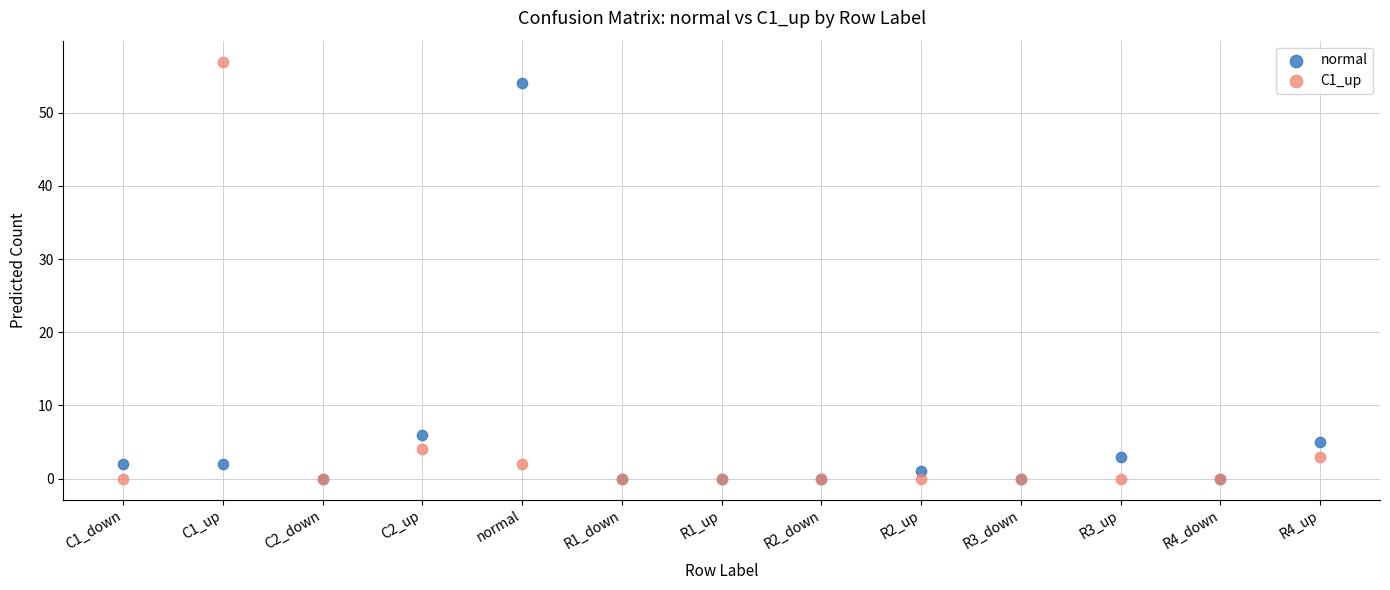

Which series has the widest spread of Y values?

C1_up